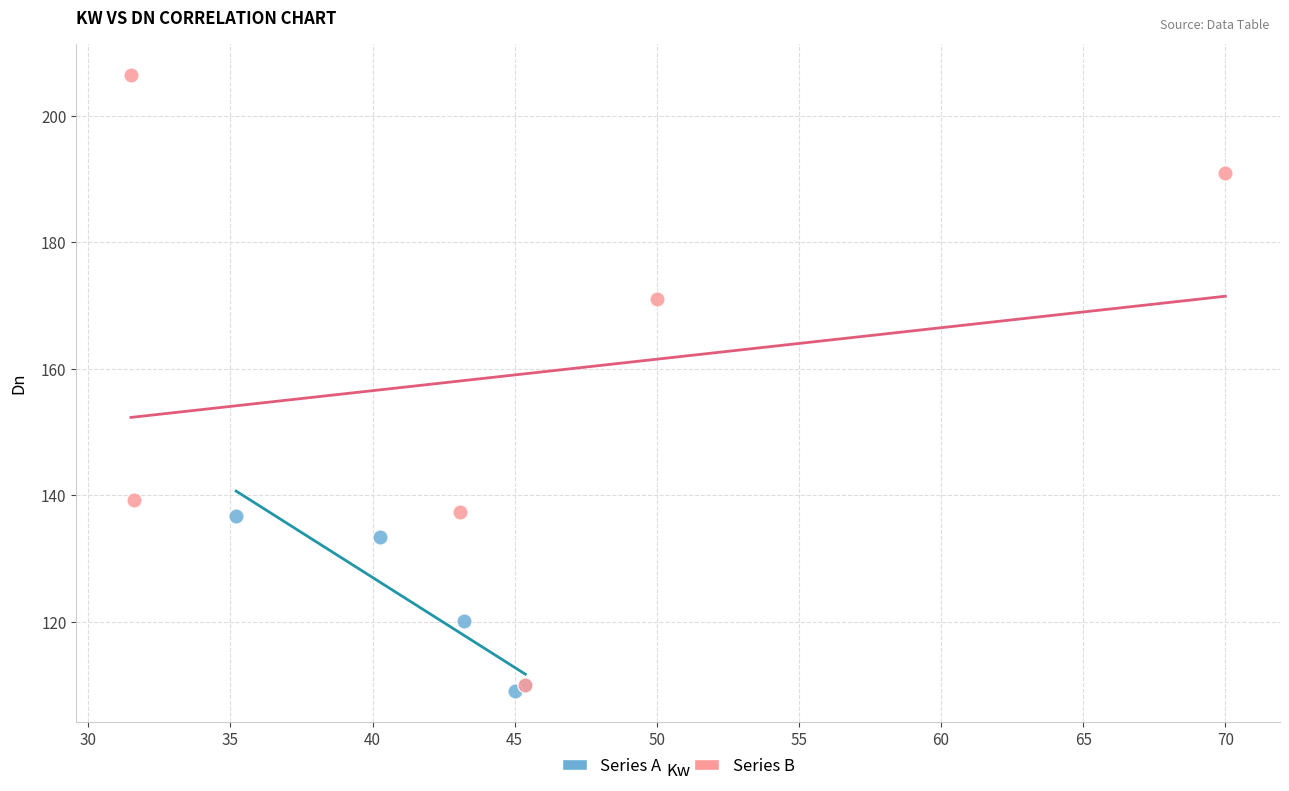

What are all the series names shown in the legend?

Series A, Series B